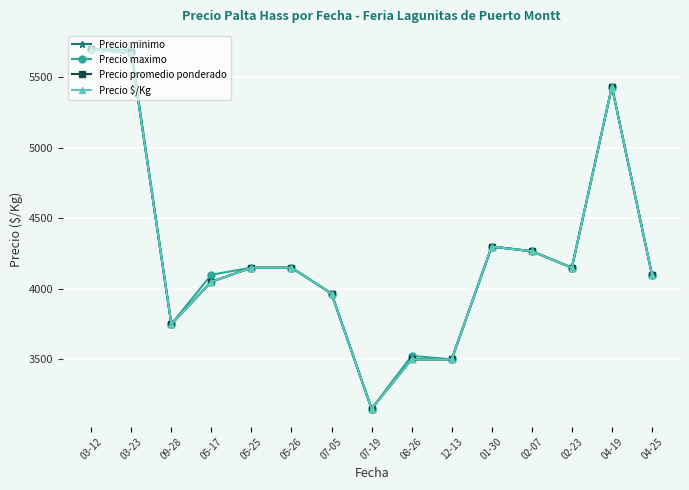

What is the value of the Precio $/Kg point at the 9th from the left?

3500.0